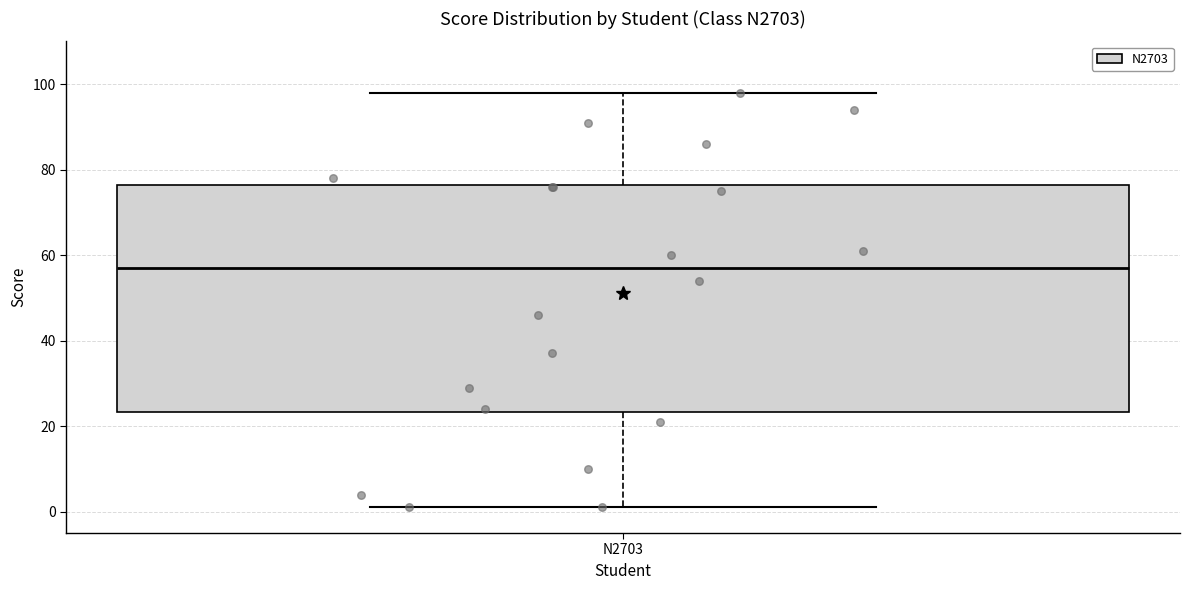

Transcribe this box plot: give where the median line is, the range the box spans, and where the two whiskers end, as read against the y-axis. The values are not printed on the chart, so give them approximately, as read against the axis.

median 58, box 24 to 76, whiskers 2 to 98